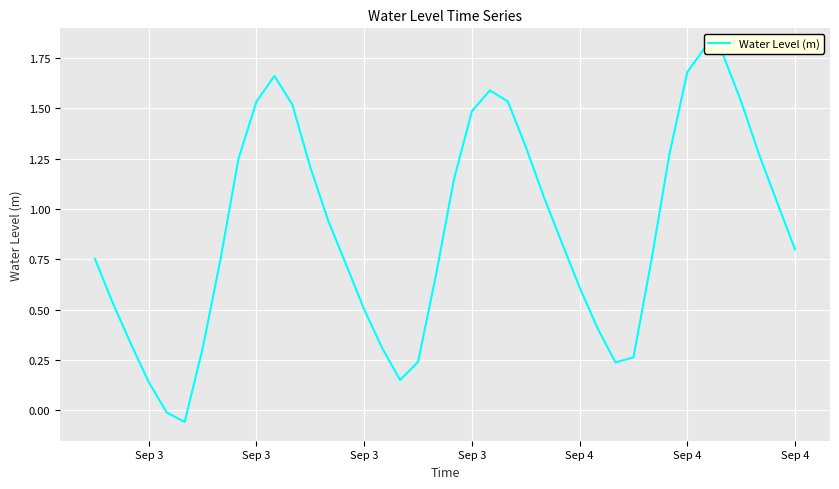

How many positive values are there?

38